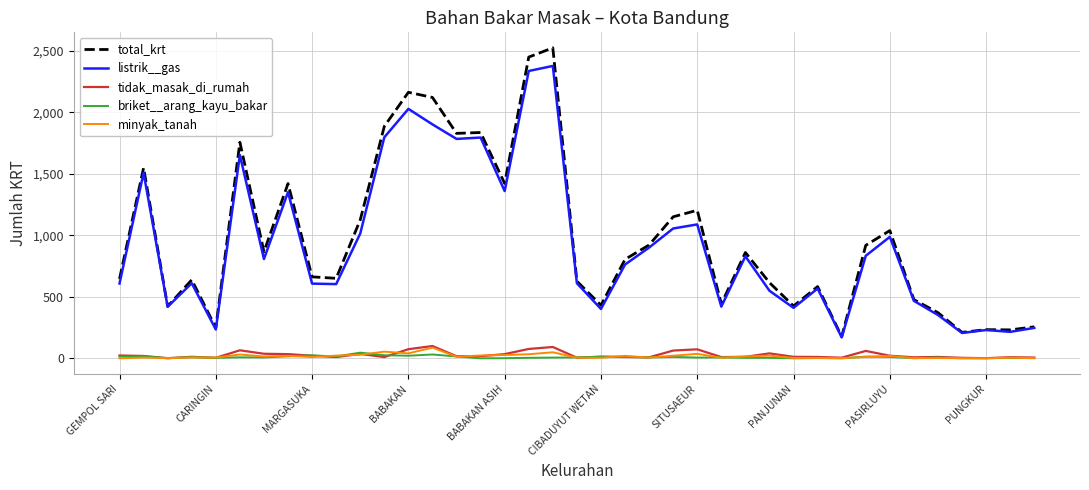

What is the maximum value shown in the chart?

2523